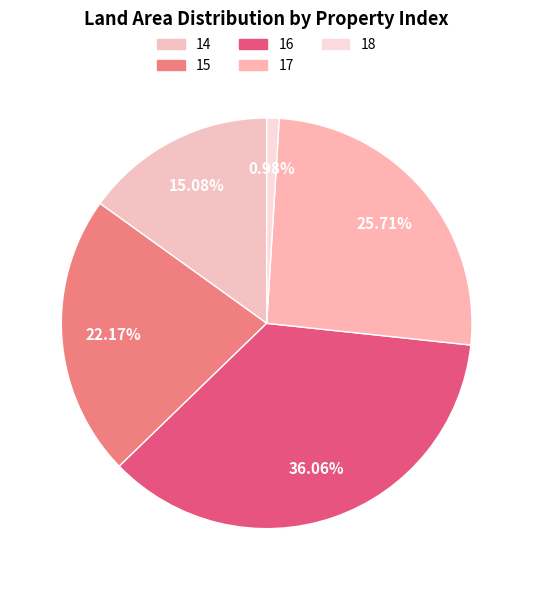

What percentage do 14 and 16 together represent?

51.1%